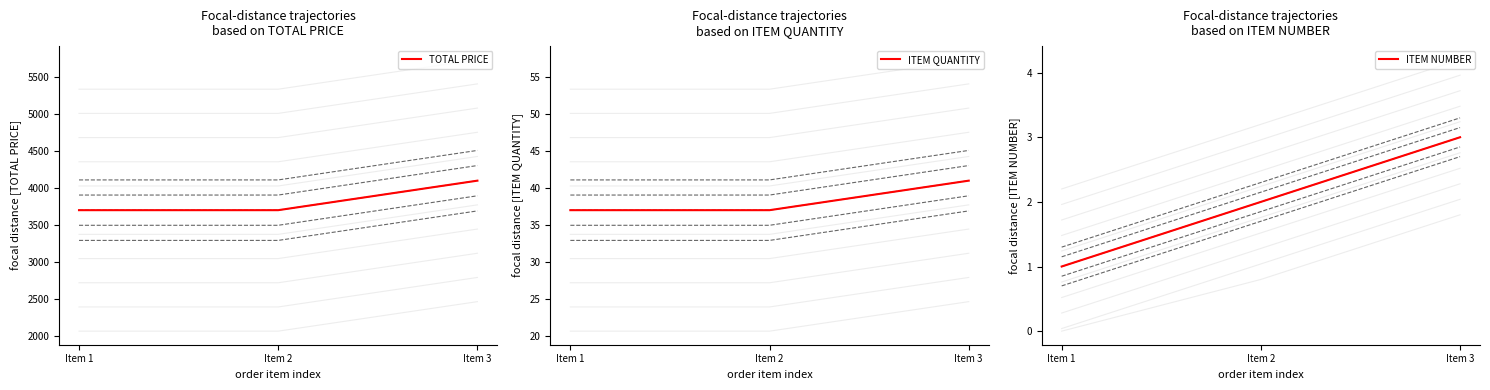

What is the difference between the ITEM NUMBER values at Item 2 and Item 1?

1